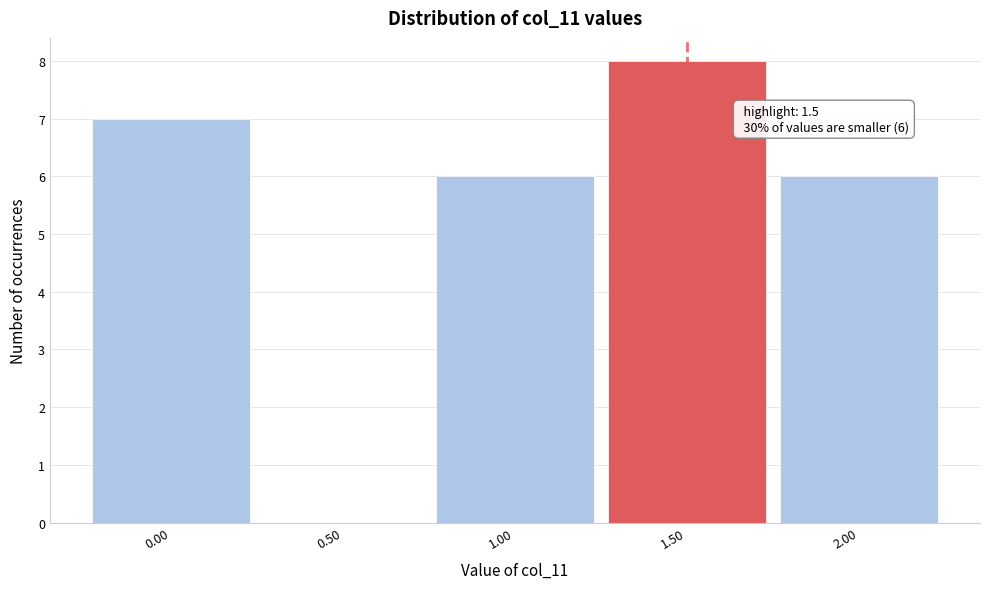

Which range on the x-axis has the tallest bar?

1.25 to 1.75